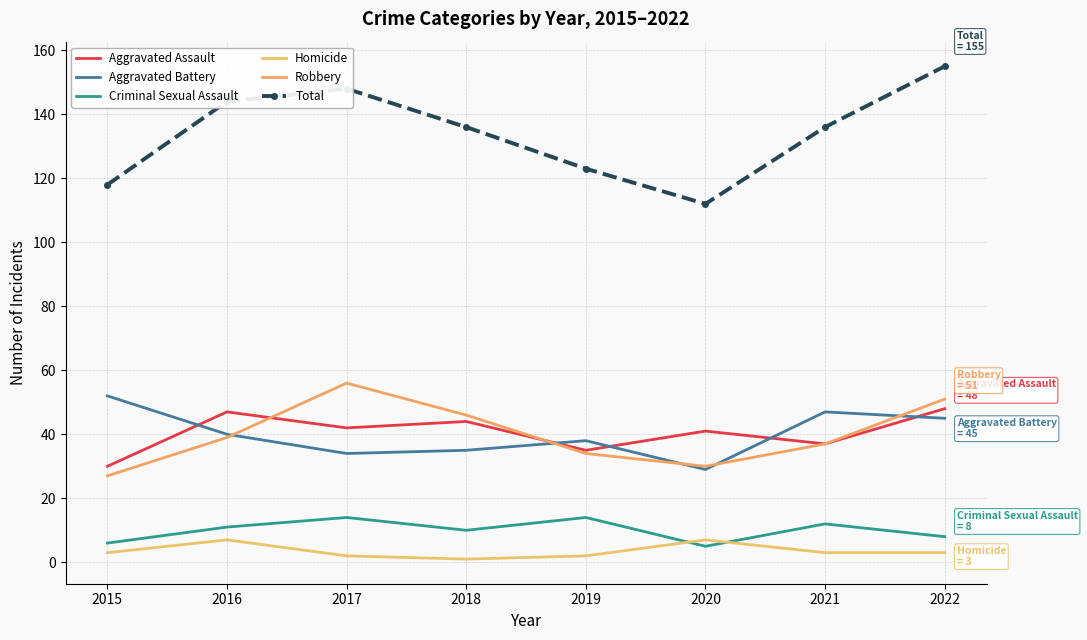

Does the chart display data point markers on the line(s)?

No